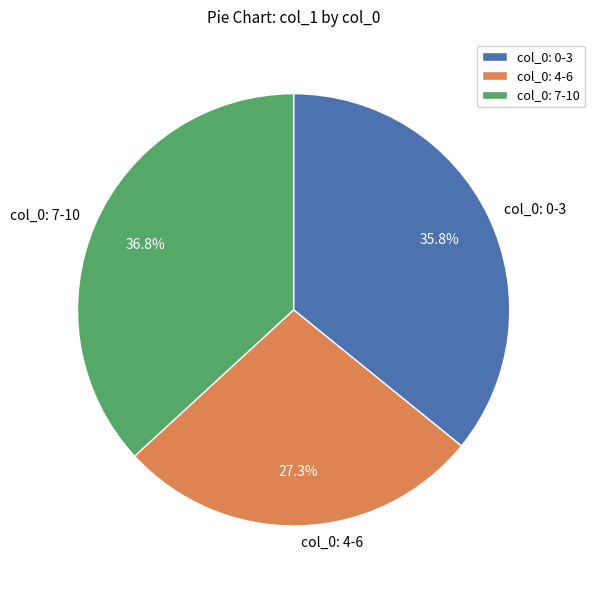

Combined, do col_0: 0-3 and col_0: 7-10 account for over 50%?

Yes